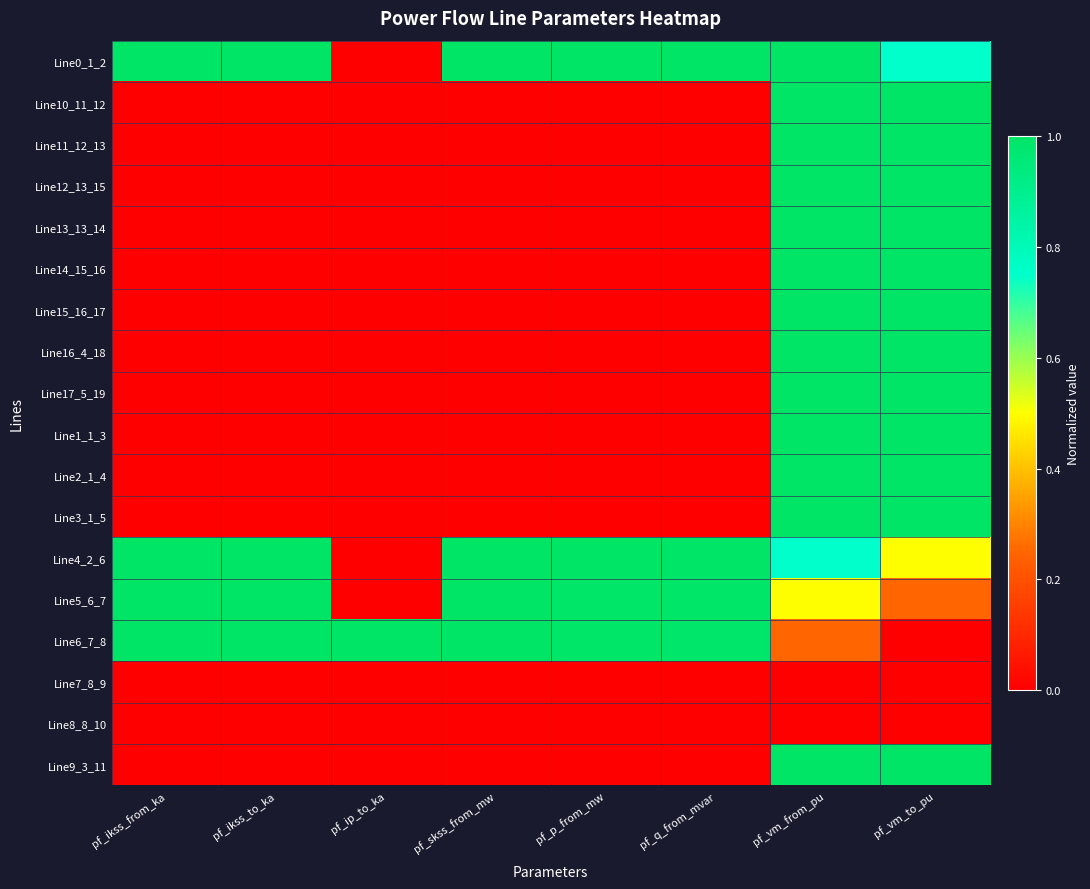

Rank the series by their maximum value, from highest to lowest.

Line0_1_2, Line15_16_17, Line6_7_8, Line14_15_16, Line12_13_15, Line13_13_14, Line11_12_13, Line10_11_12, Line9_3_11, Line1_1_3, Line16_4_18, Line17_5_19, Line2_1_4, Line3_1_5, Line5_6_7, Line4_2_6, Line7_8_9, Line8_8_10